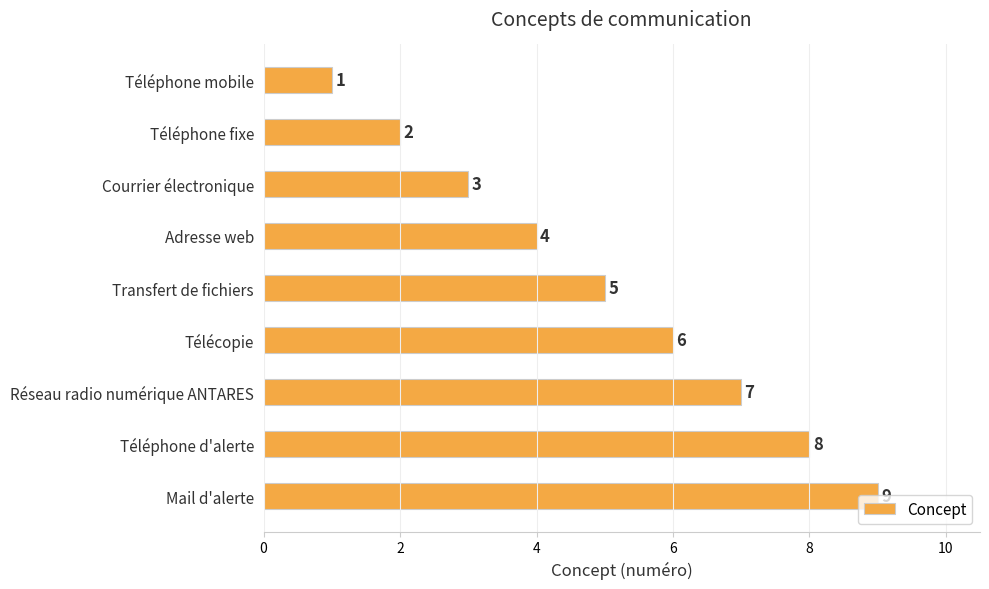

The chart shows a value of 8 at Télécopie. True or false?

False